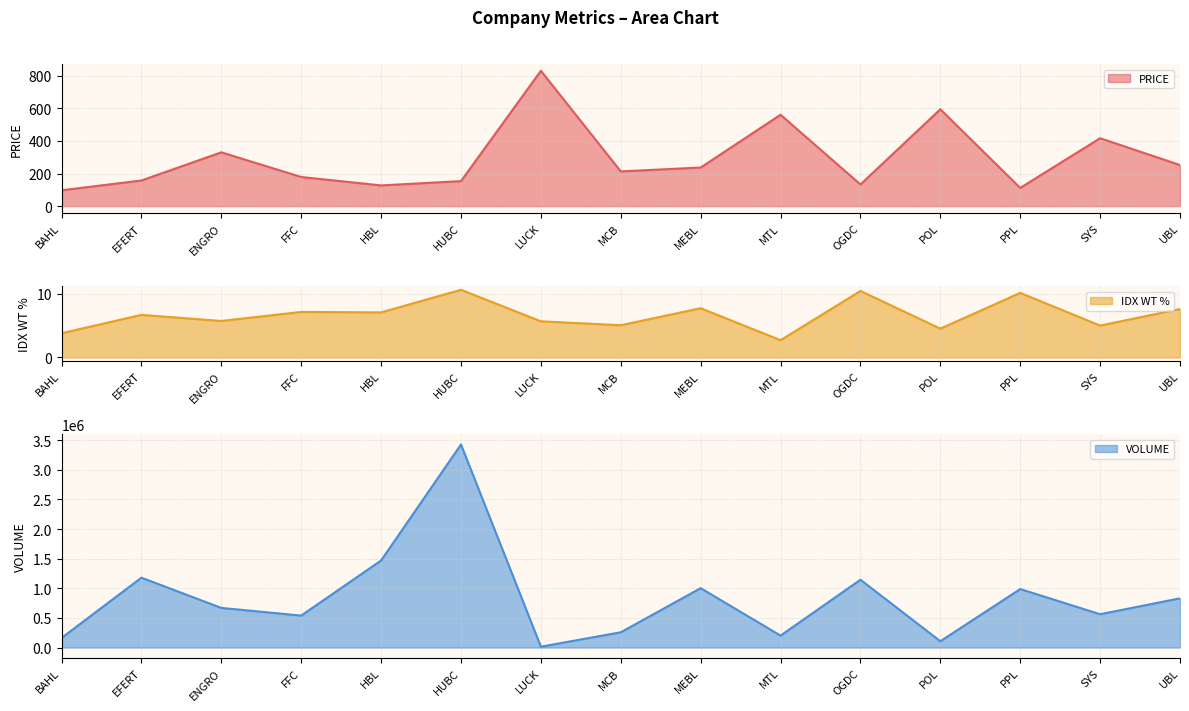

Rank the series at MCB from highest to lowest value.

VOLUME, PRICE, IDX WT %